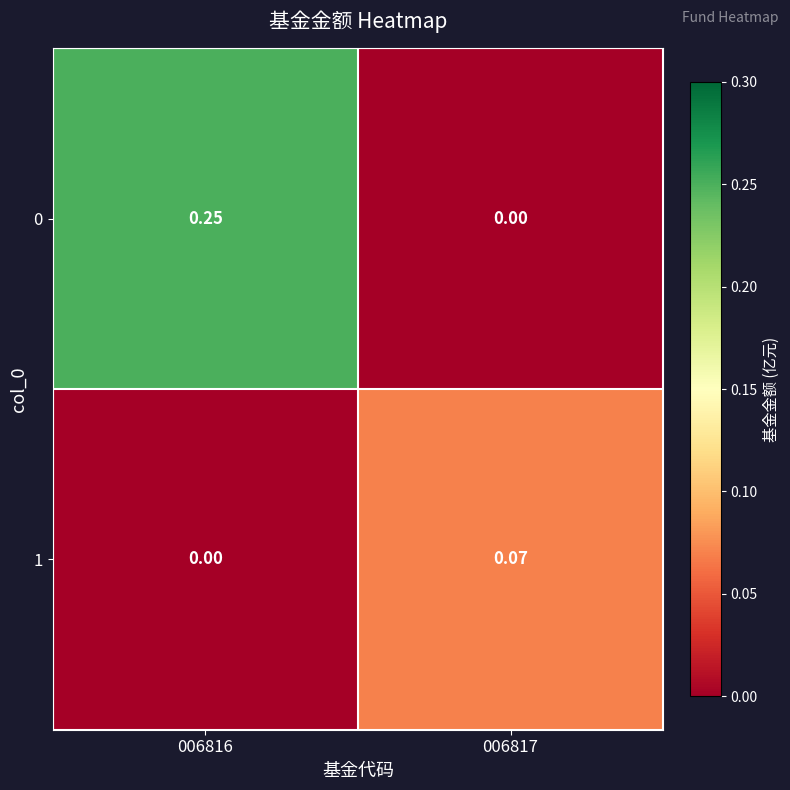

Is the value of 1 at 006817 greater than the value of 0 at 006816?

No